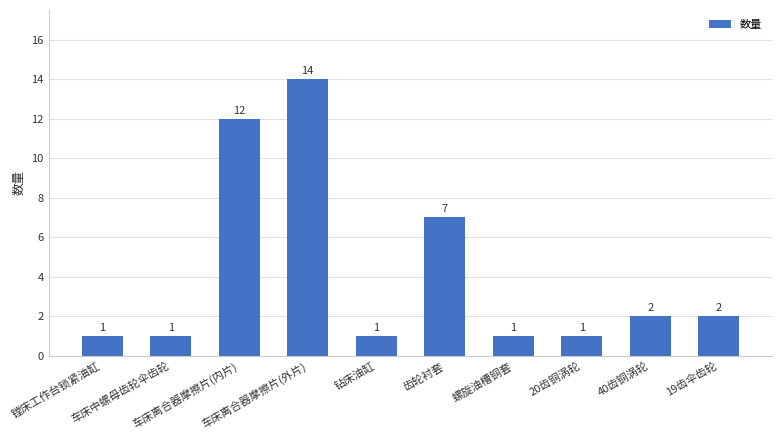

Are the bars horizontal?

No